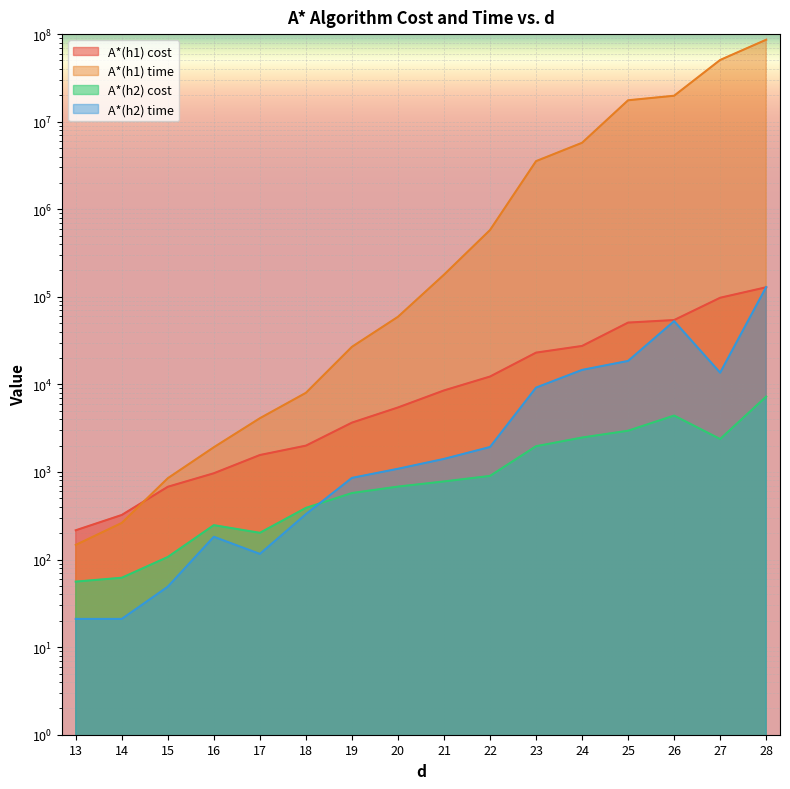

The value of A*(h1) time at 23 is 3543328. True or false?

True